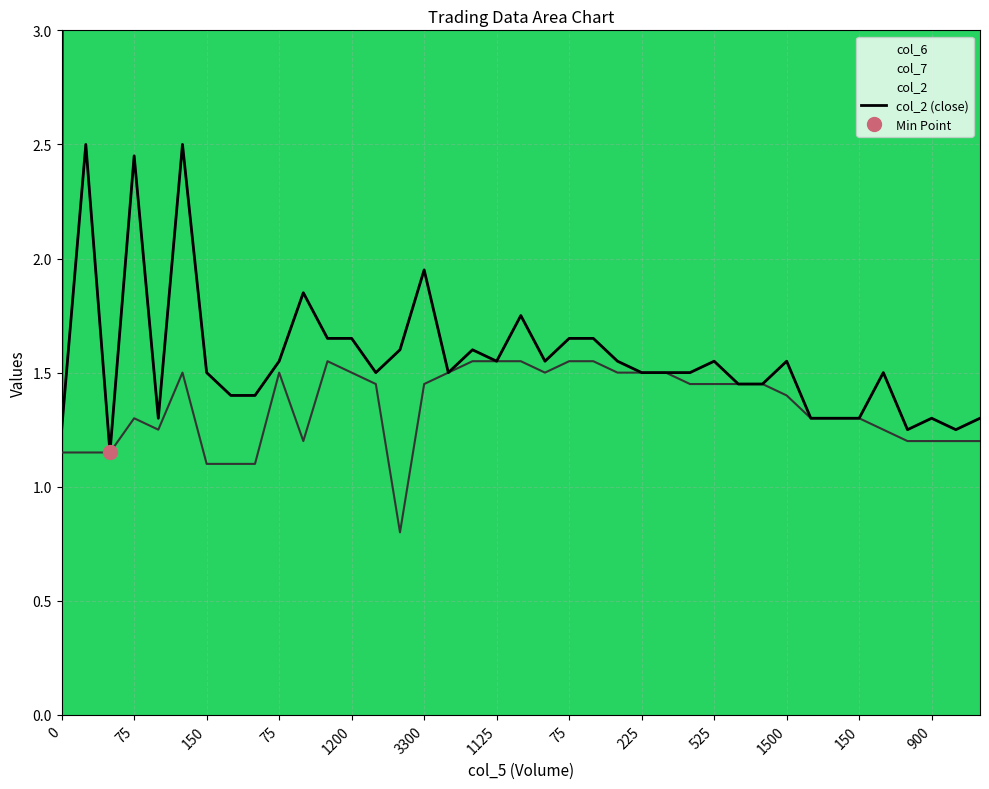

In col_2, how many points are lower than both neighbors (excluding endpoints)?

8